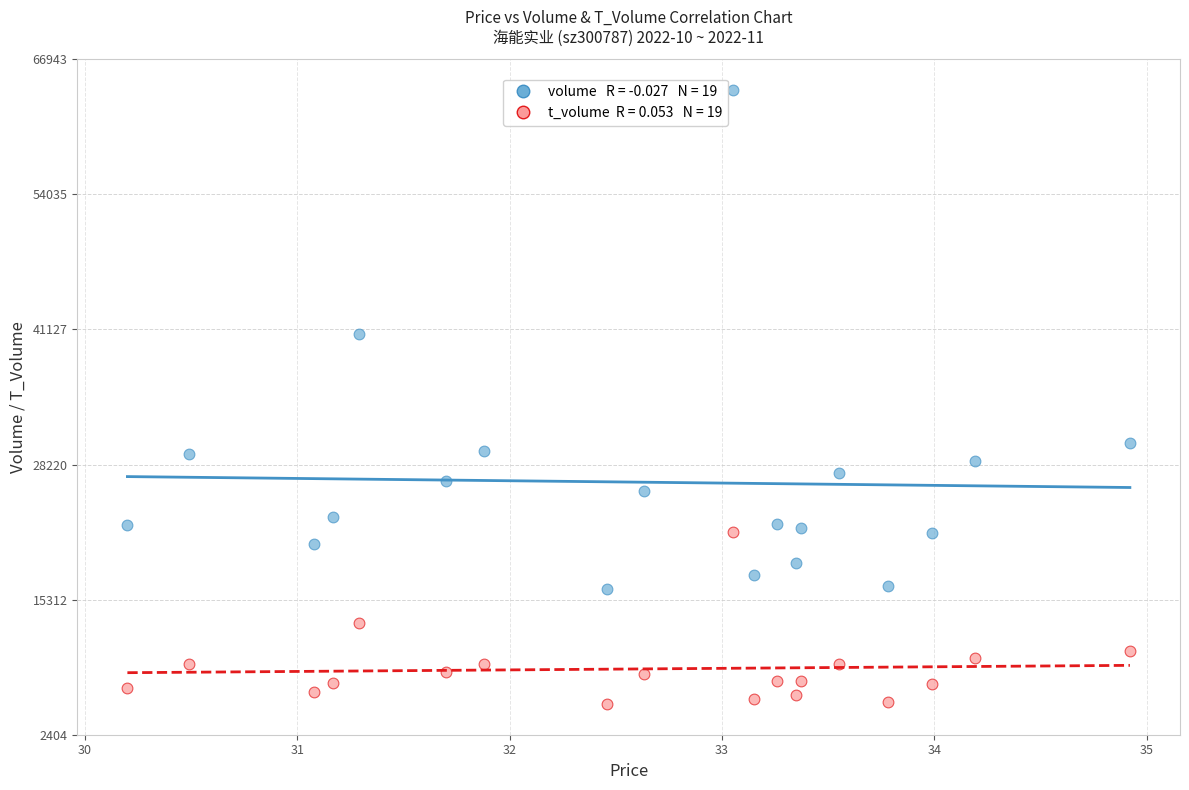

Across all data points, what is the range of Y values (max minus min)?

58671